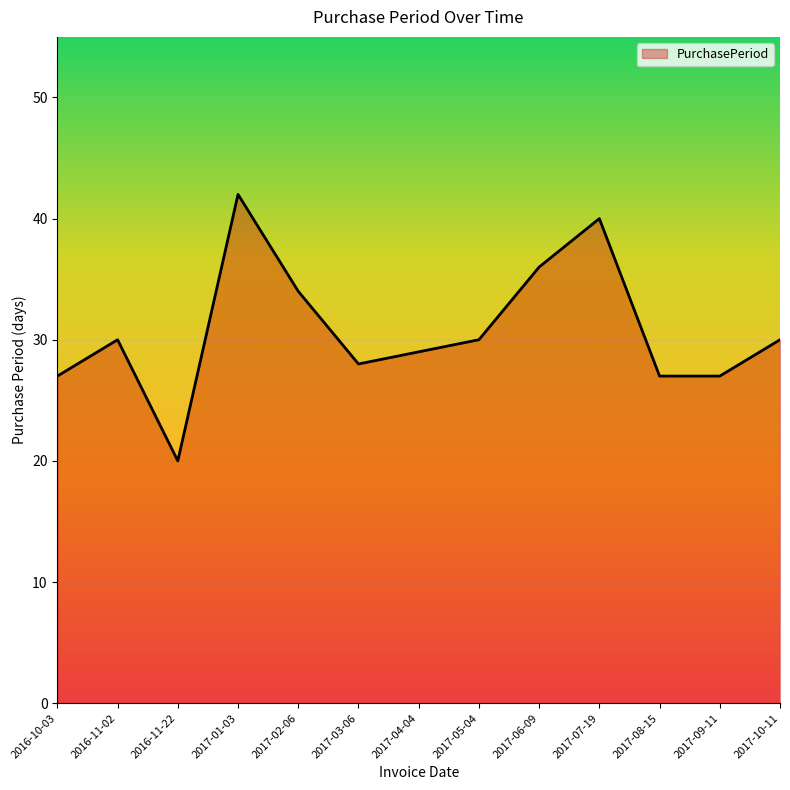

Count the number of categories in the chart.

13